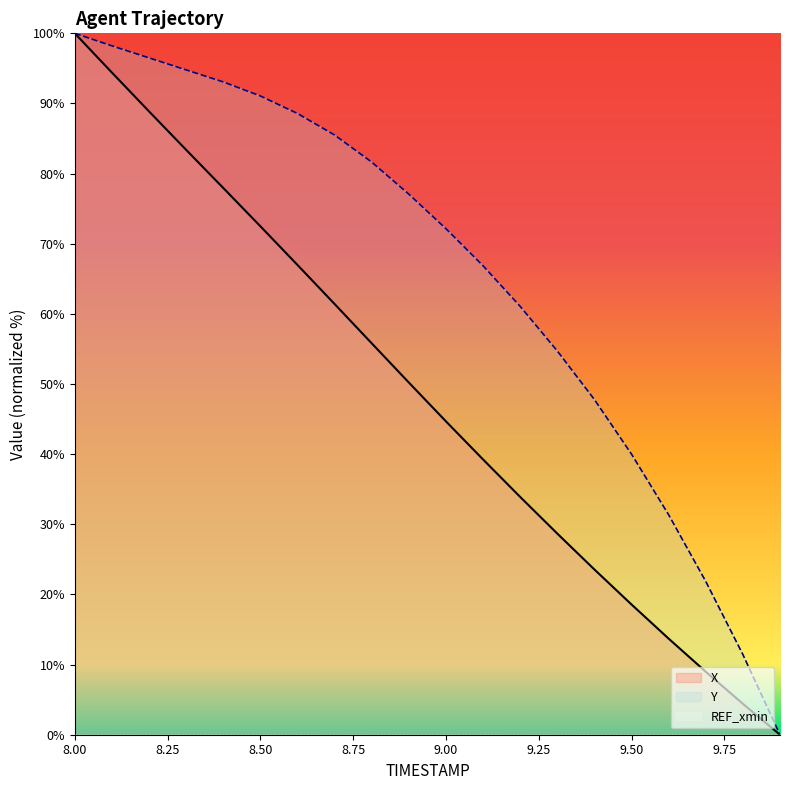

At which label does X reach its peak?

8.00